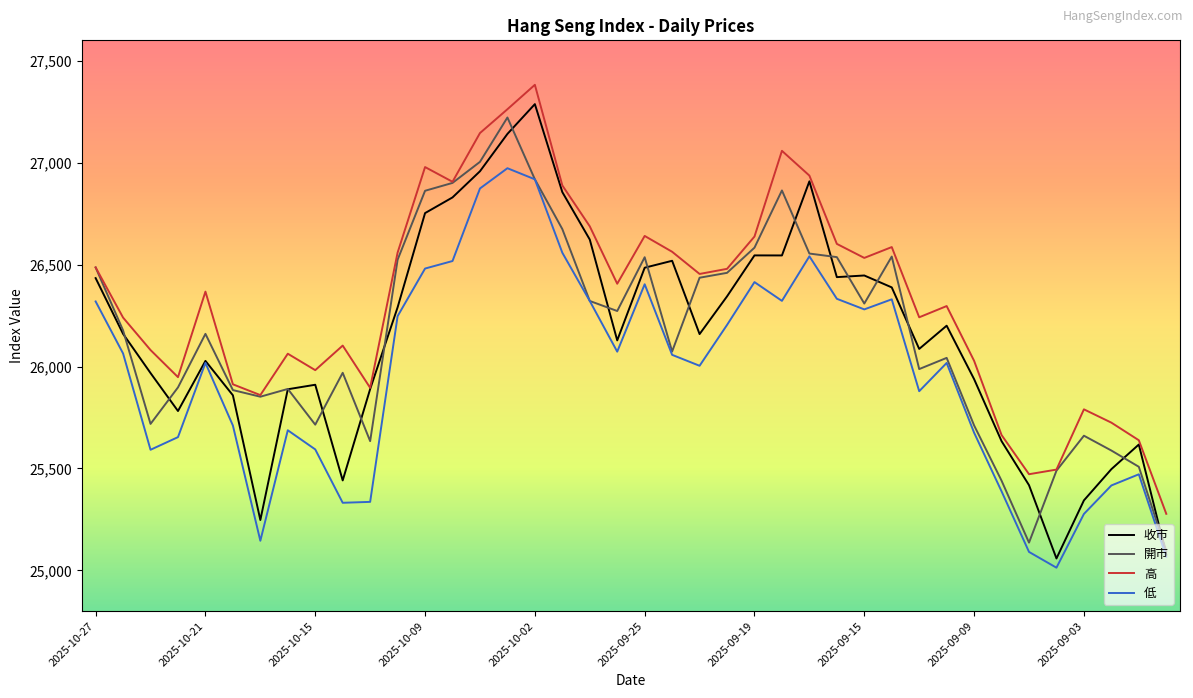

True or false: 低 and 高 intersect in this chart.

False